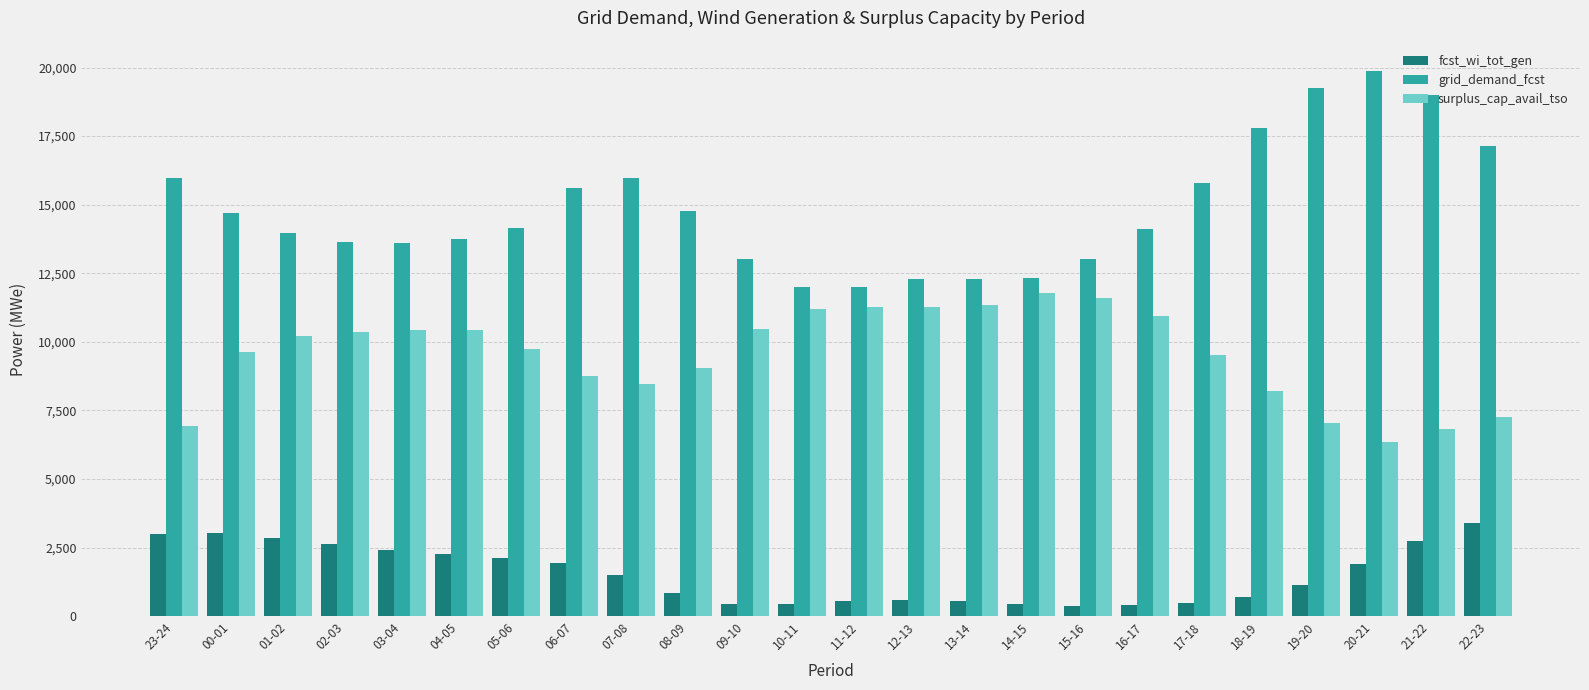

Between 11-12 and 19-20, which series saw the biggest shift?

grid_demand_fcst